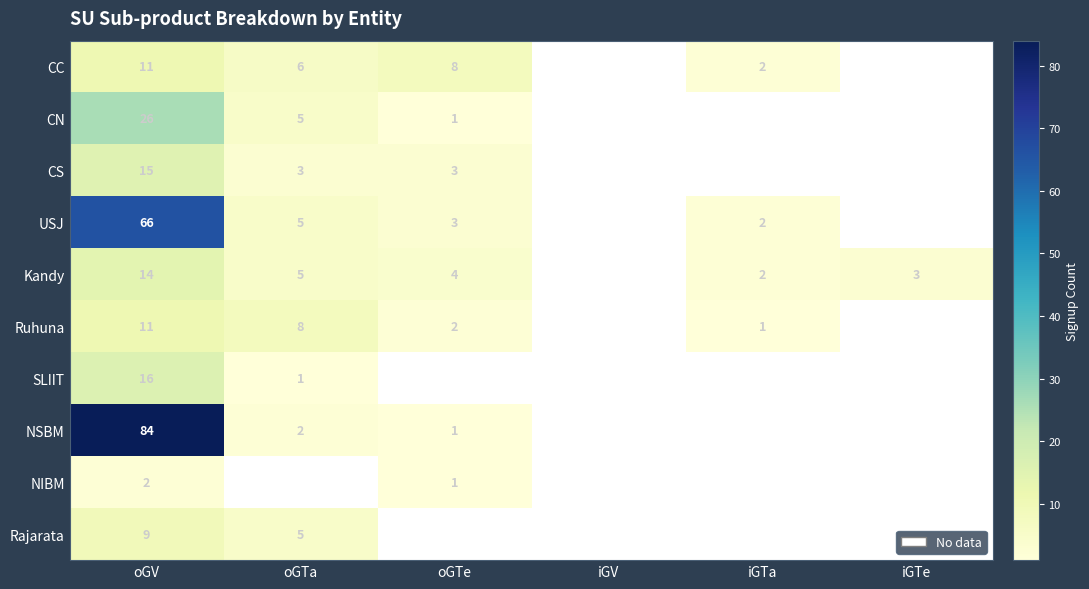

Is it true that CS equals 7 at oGV?

False